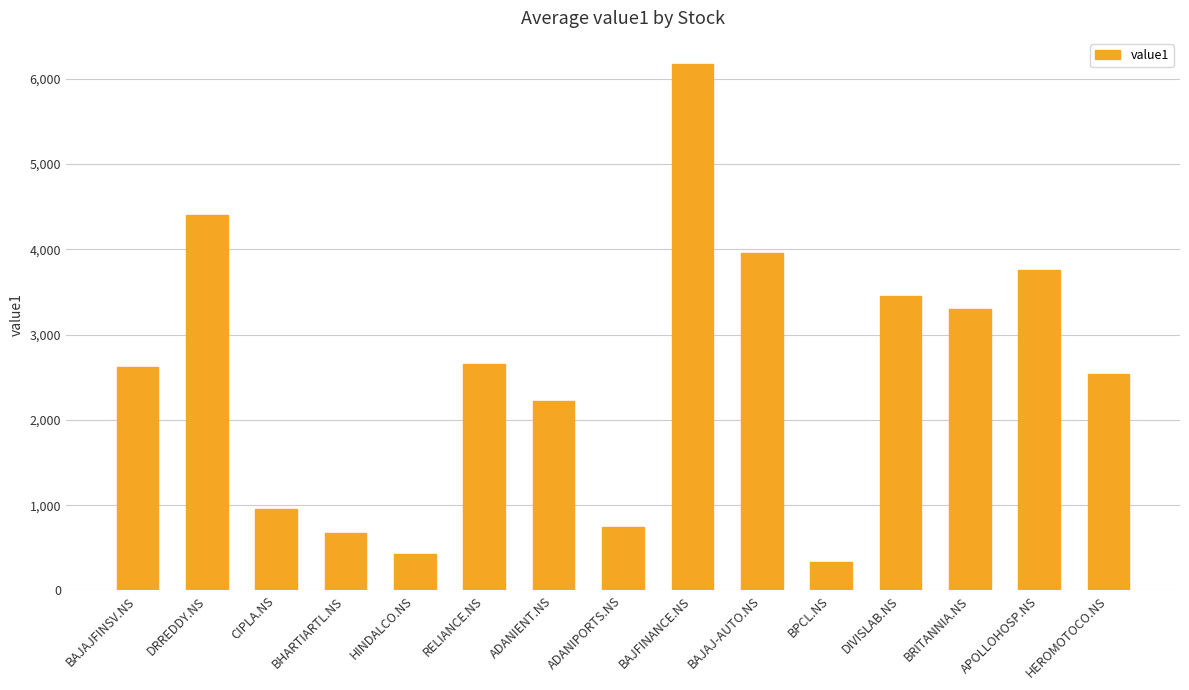

The chart shows a value of 334.2 at BPCL.NS. True or false?

True